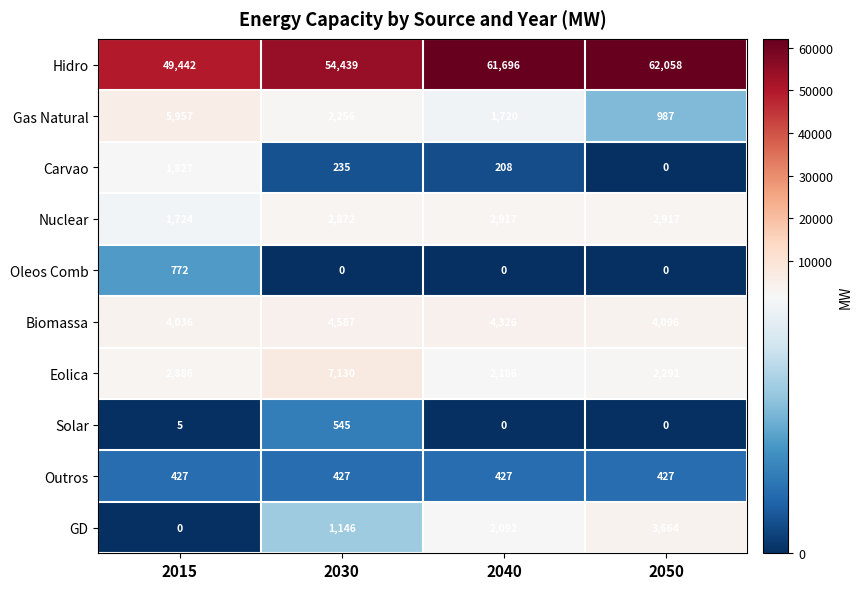

How many Oleos Comb values are between 0 and 772?

4